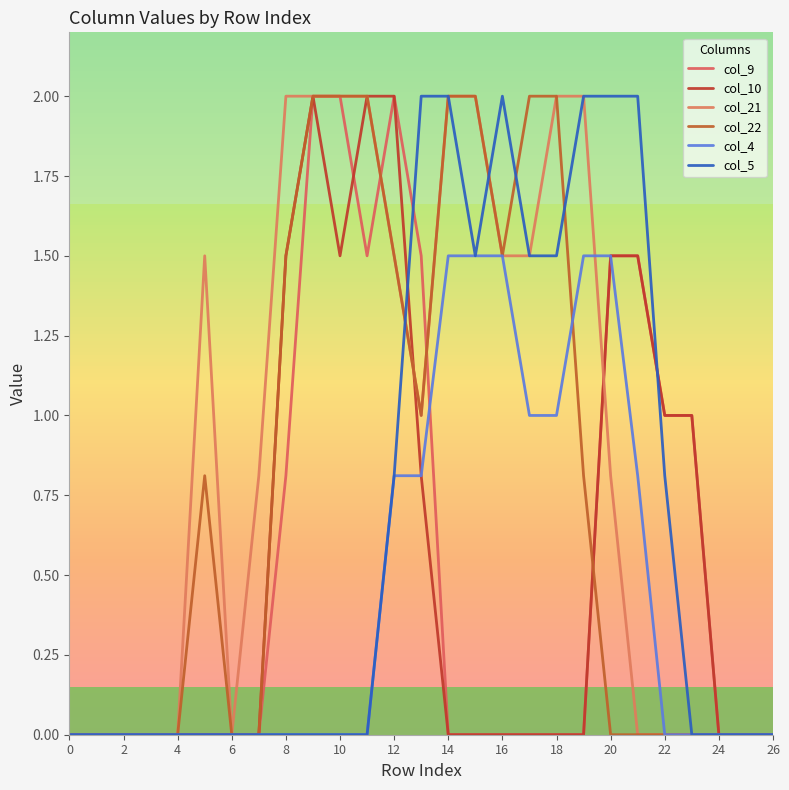

How many lines are shown in the chart?

6